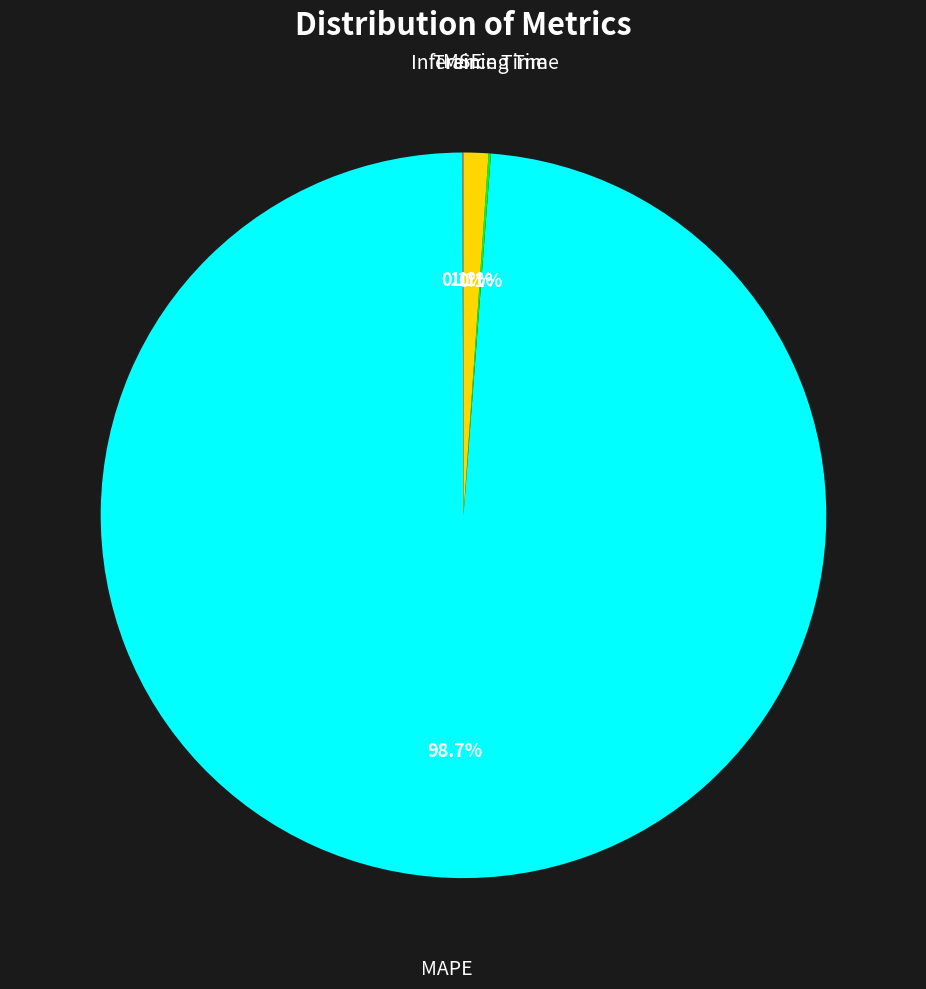

Is there a majority slice in this chart?

Yes